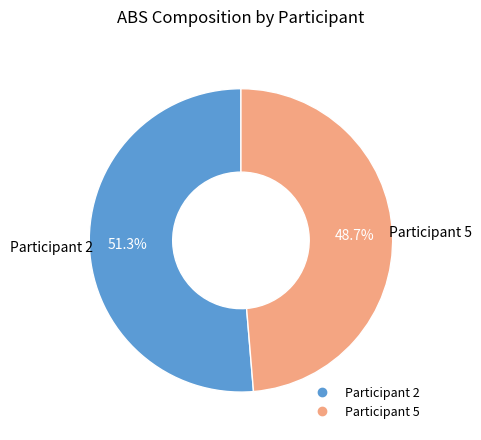

Does any single category account for the majority?

Yes